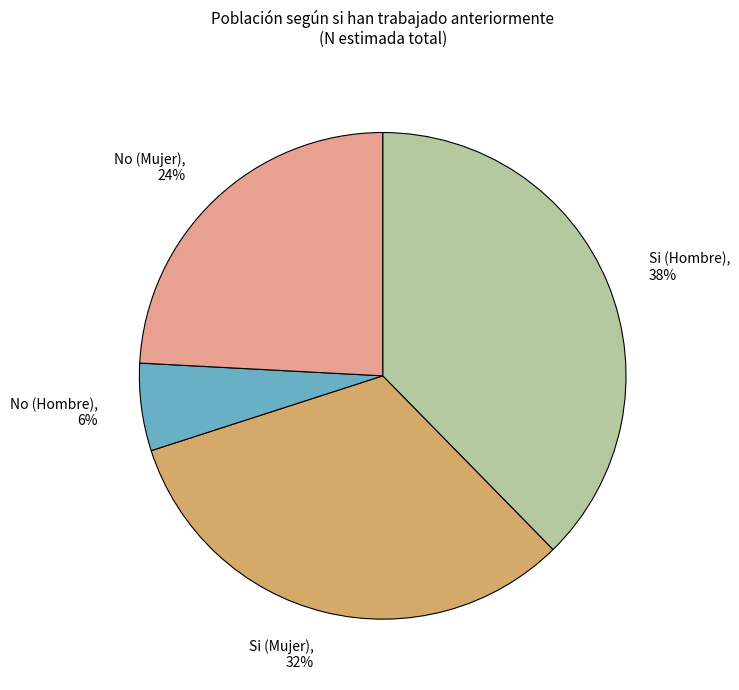

To the nearest percent, what is the combined percentage of No (Mujer), 24% and No (Hombre), 6%?

30%